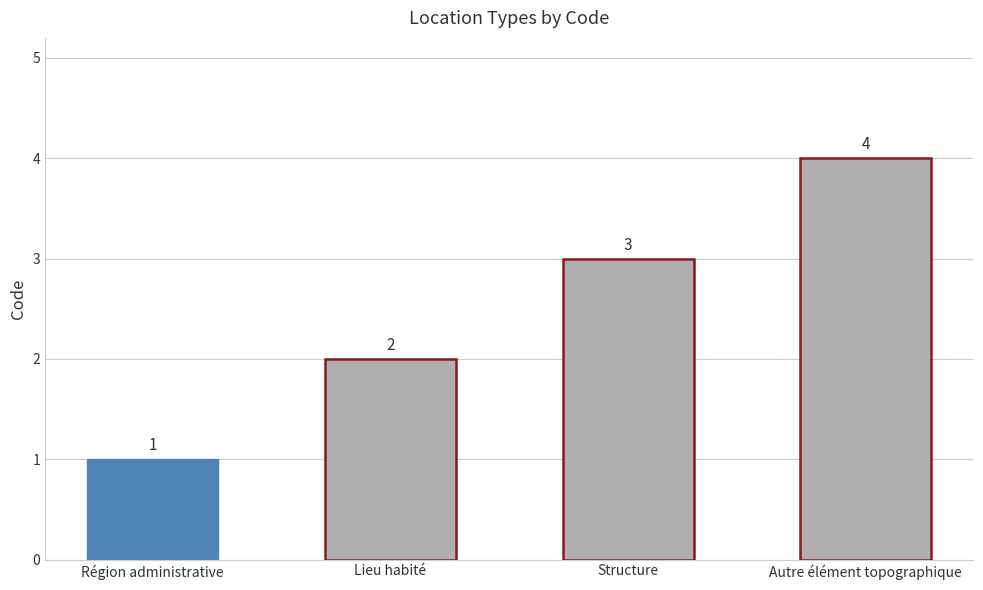

What is the label of the 3rd bar from the left?

Structure